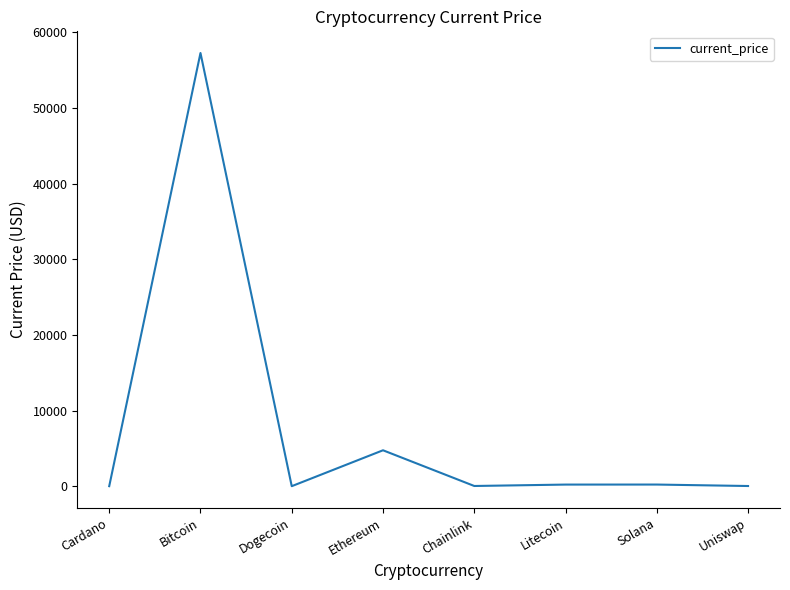

At which label does the data first exceed 211?

Bitcoin